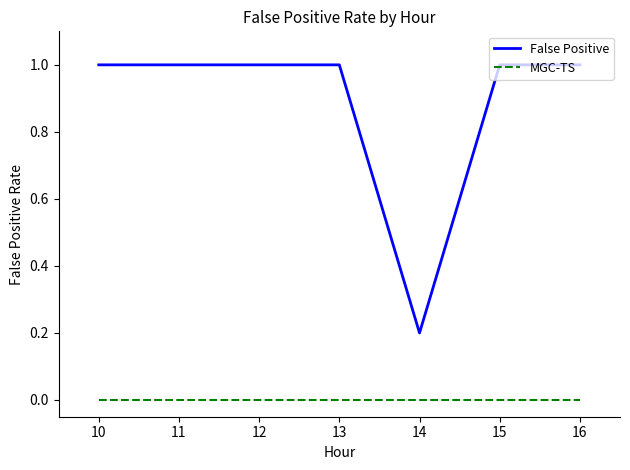

At how many categories does at least one series exceed 0?

7